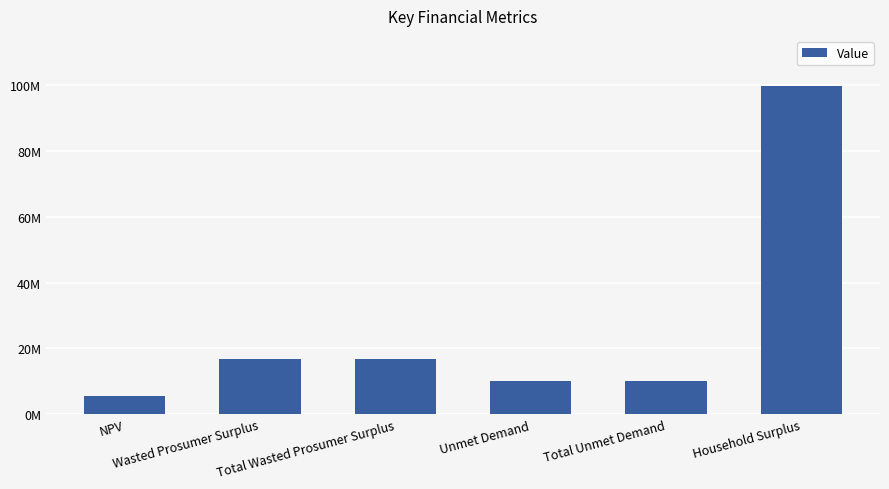

What is the label of the 4th bar from the right?

Total Wasted Prosumer Surplus